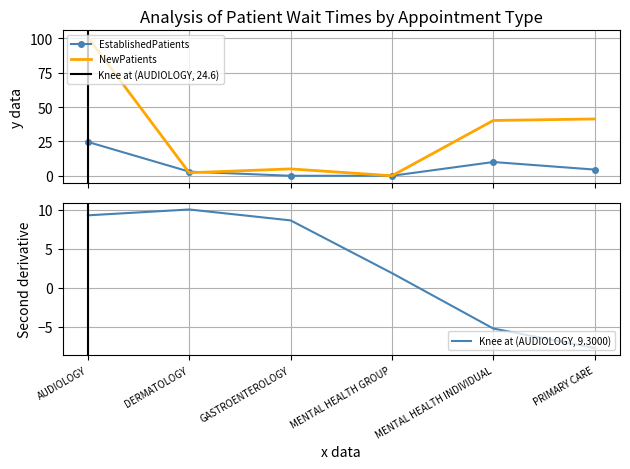

How many times do EstablishedPatients and NewPatients cross each other?

2